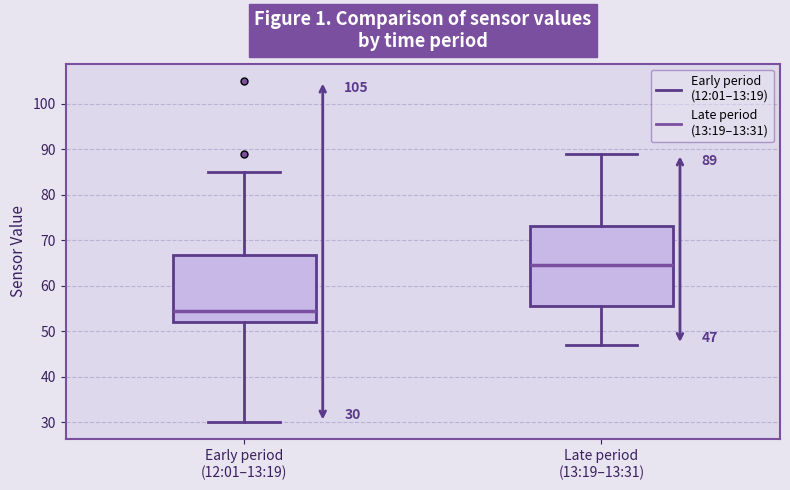

Which box has the lowest median line?

Early period (12:01–13:19)